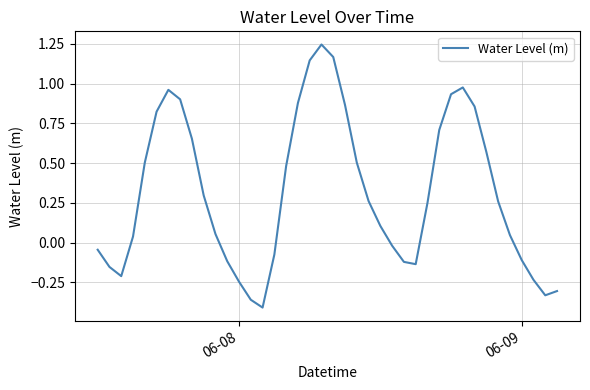

What is the difference between the maximum and minimum values?

1.7